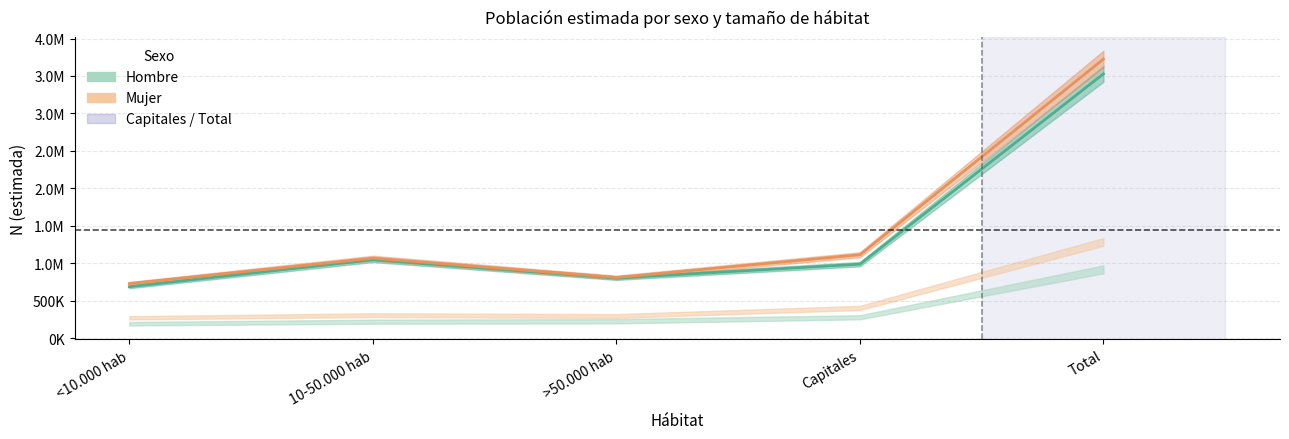

True or false: Mujer and Hombre cross at least once.

False